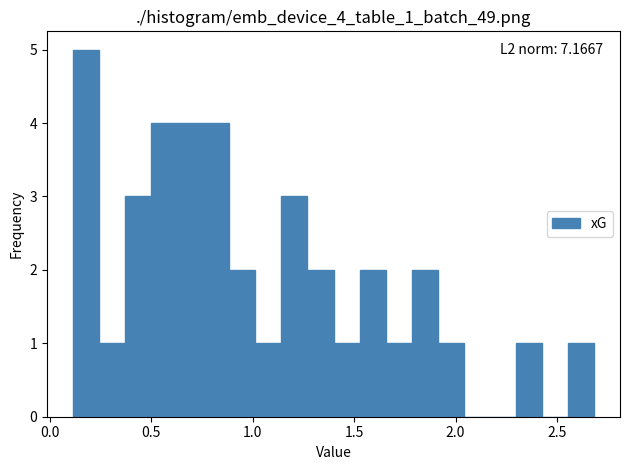

Read against the x-axis, roughly where is the centre of the tallest bar?

0.20